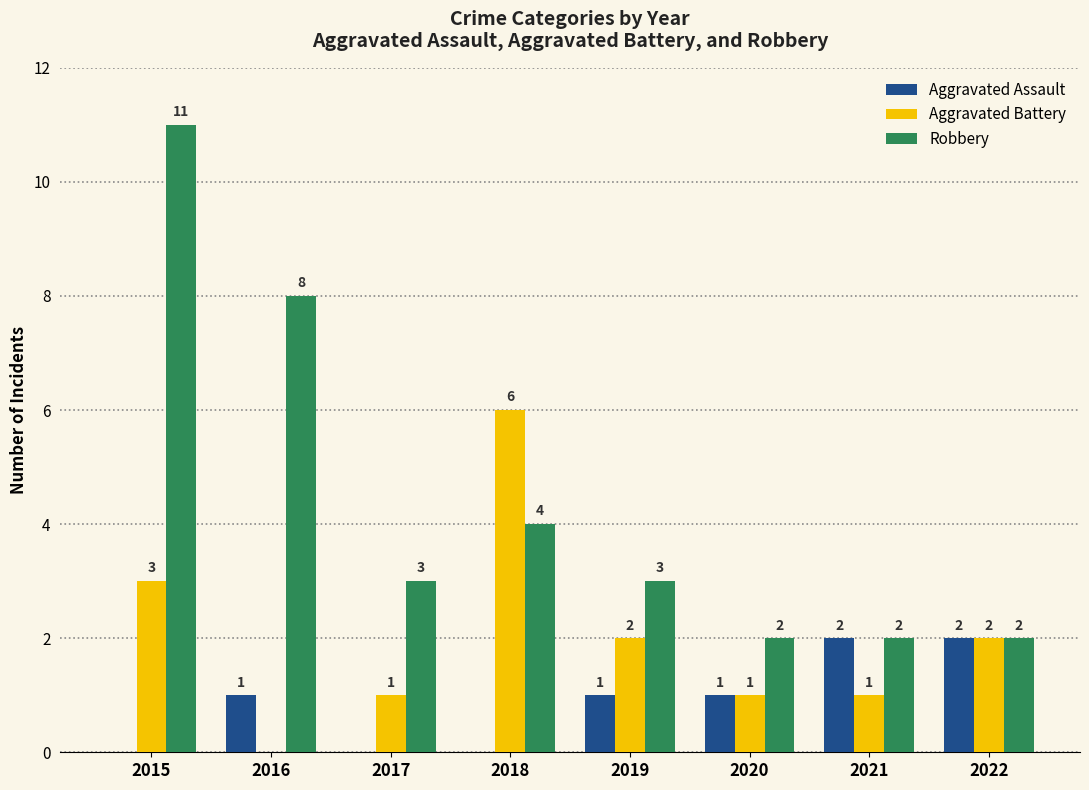

What value does the Robbery series have at 2017?

3